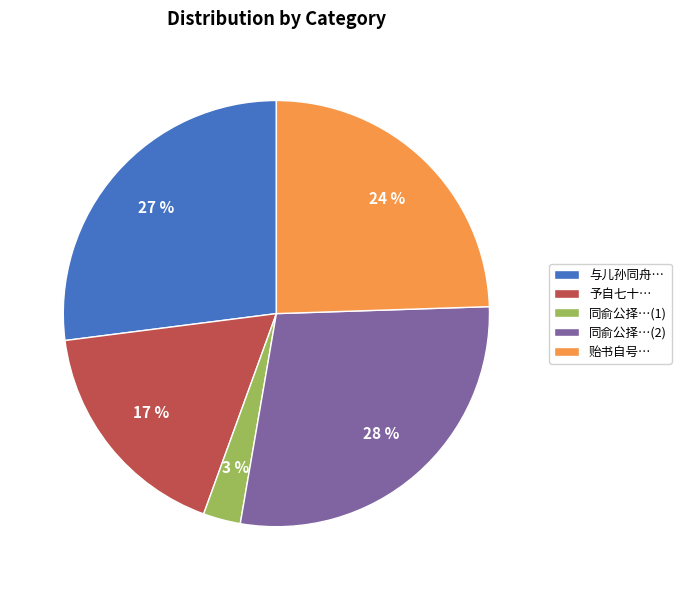

What is the smallest slice in the pie chart?

同俞公择…(1)